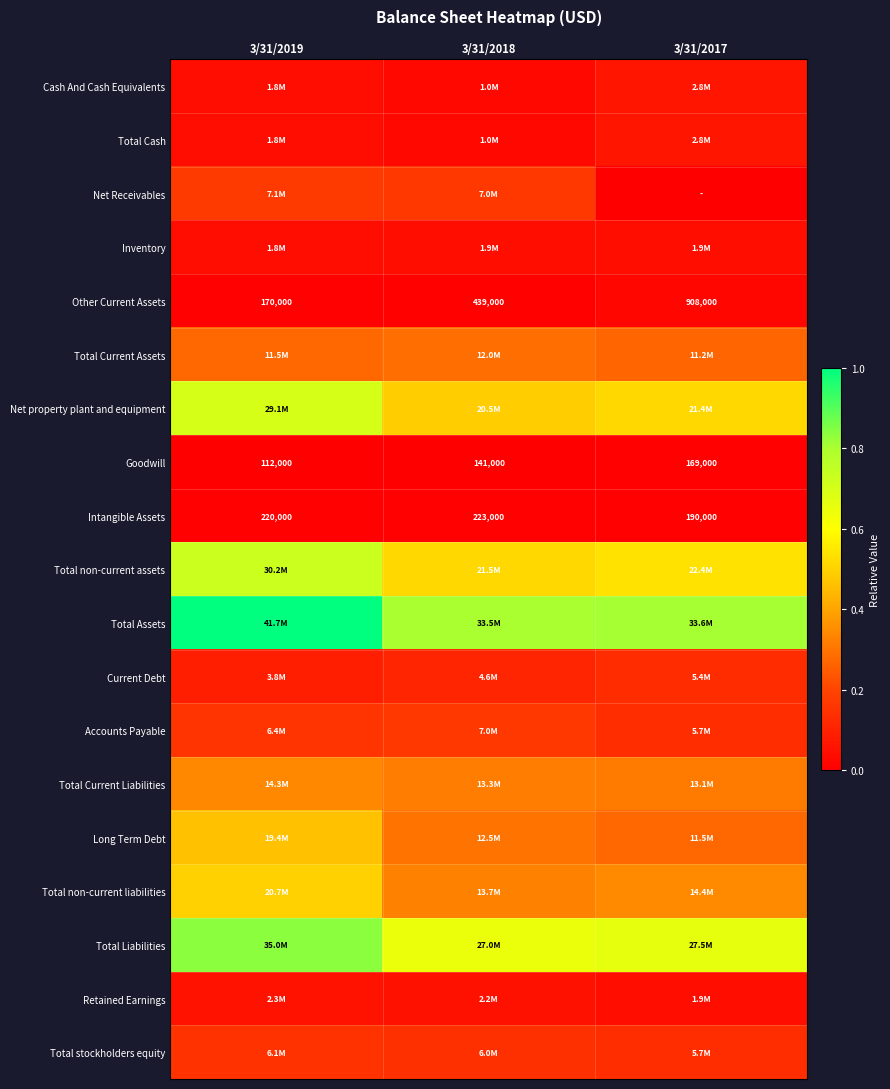

Is it true that Goodwill equals 0.0 at 3/31/2019?

False